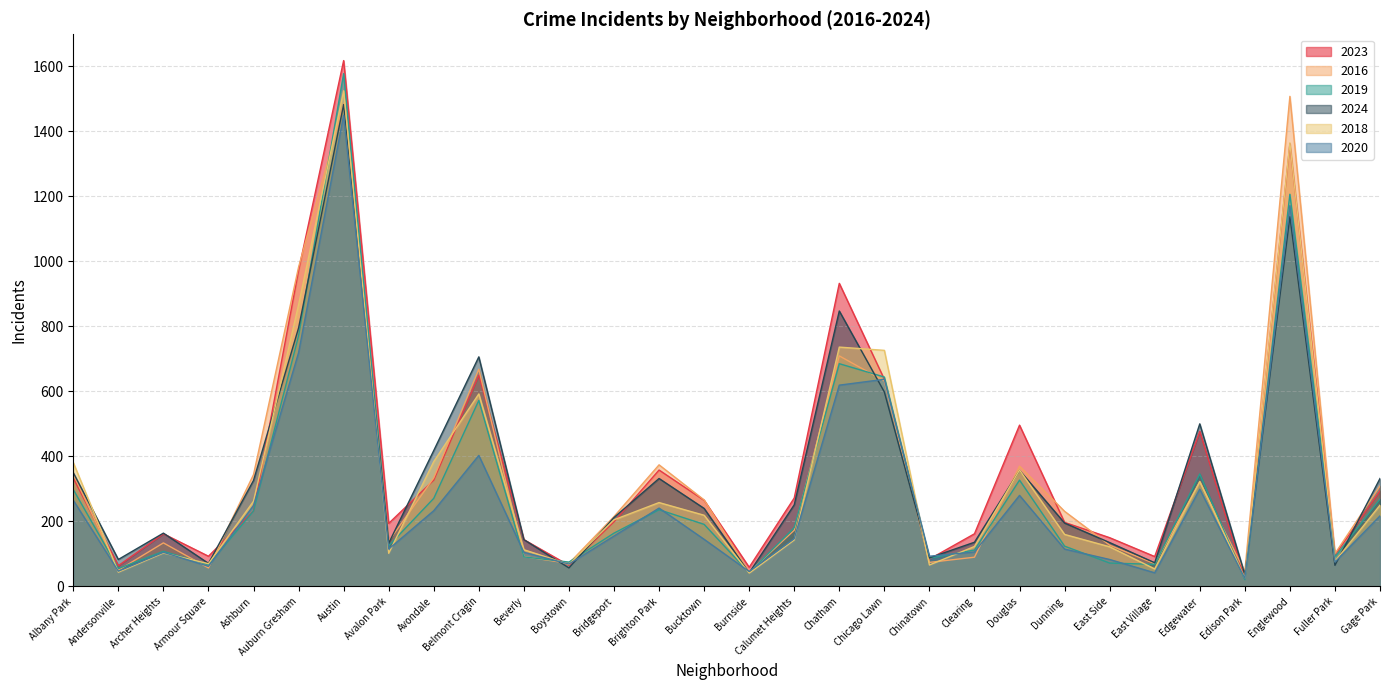

At which category does 2018 reach its first local peak?

Archer Heights